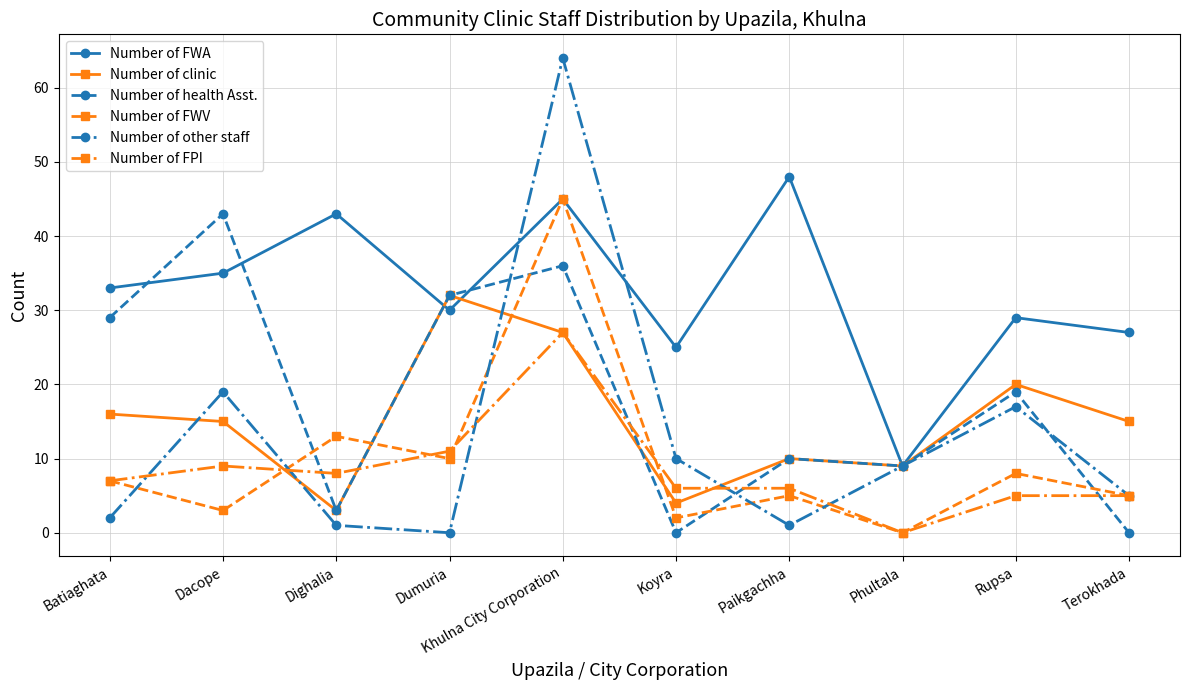

What is the sum of the Number of FPI values at Paikgachha and Terokhada?

11